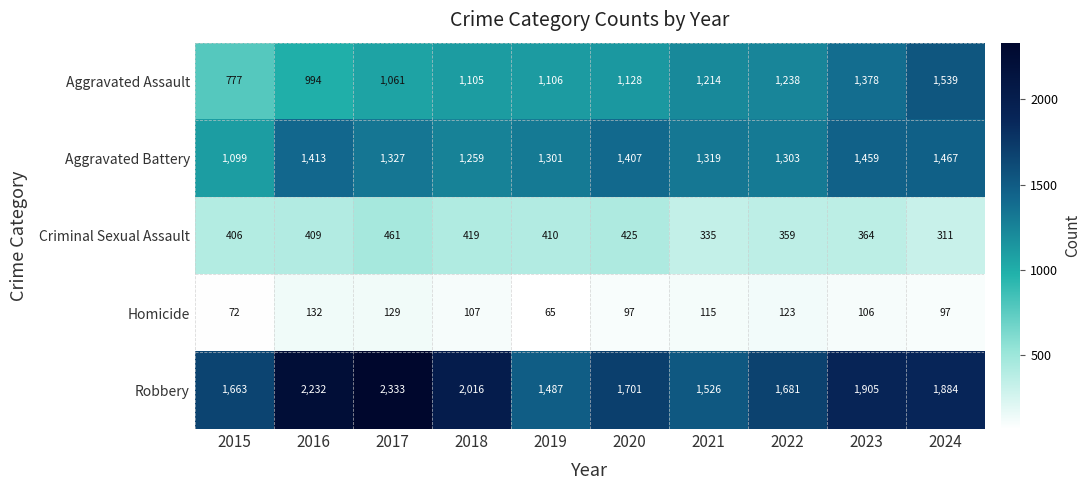

Which label corresponds to the largest value in the chart?

2017